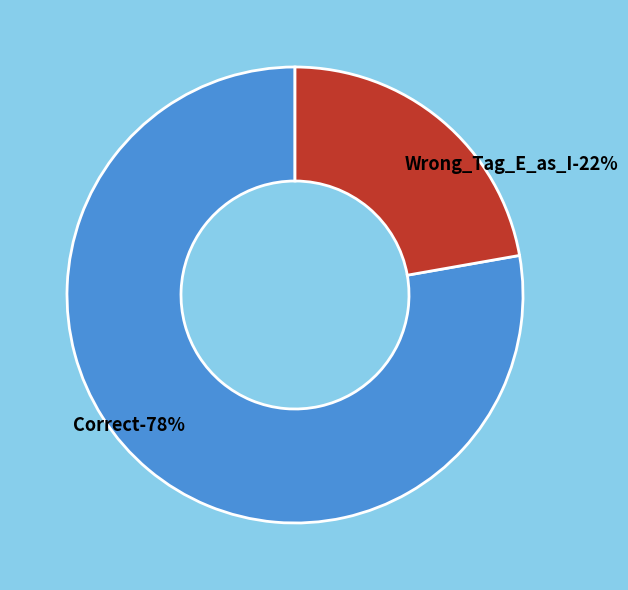

What is the largest slice in the pie chart?

Correct